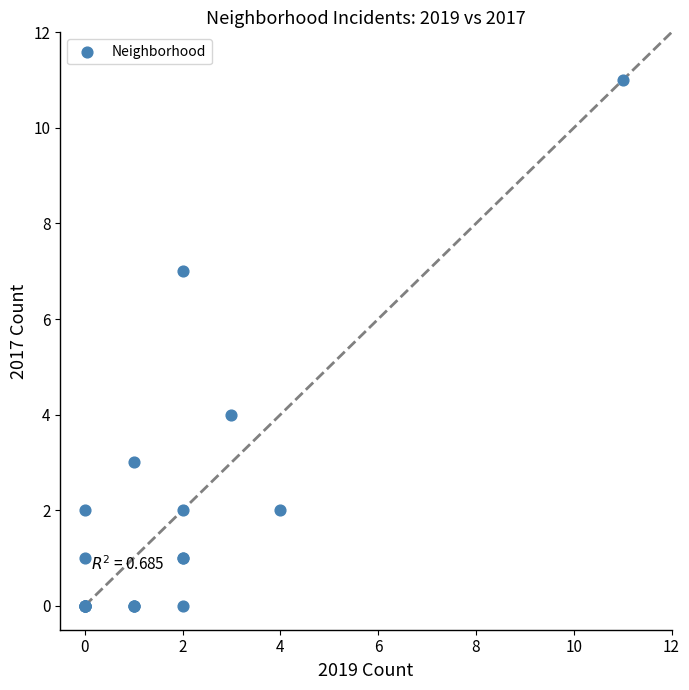

What Y value in the scatter plot is closest to 5?

4